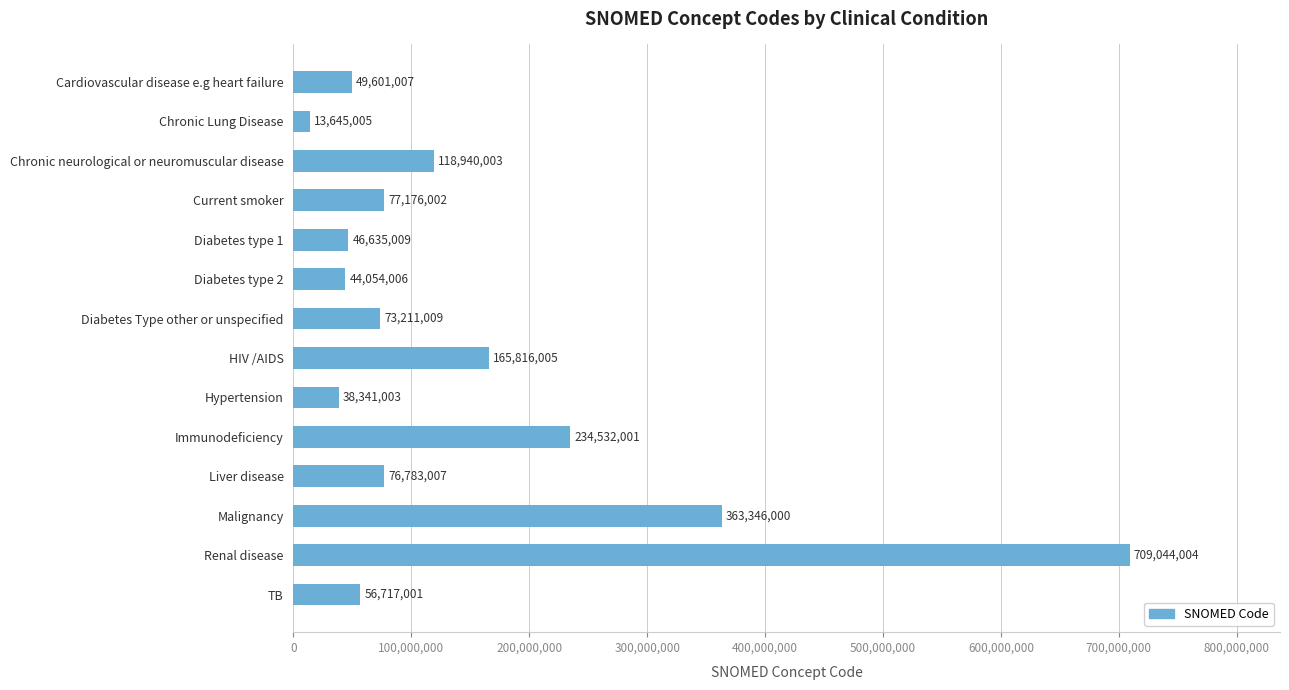

Reading top to bottom, extract all data points from this chart.

49601007	13645005	118940003	77176002	46635009	44054006	73211009	165816005	38341003	234532001	76783007	363346000	709044004	56717001